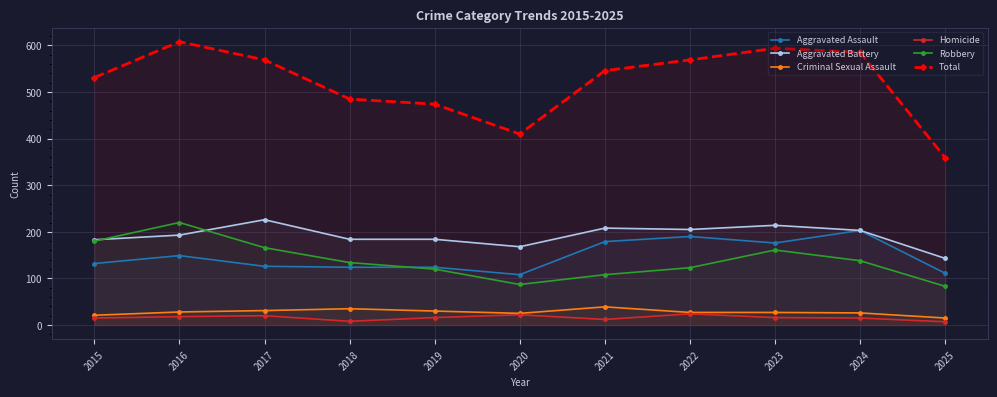

At 2019, list the series in order from largest to smallest.

Total, Aggravated Battery, Aggravated Assault, Robbery, Criminal Sexual Assault, Homicide